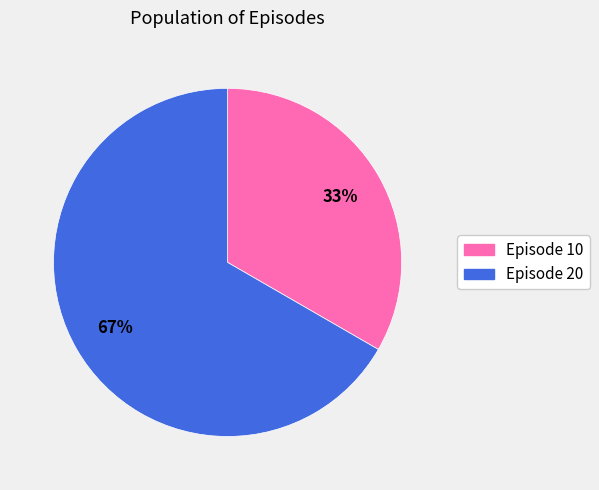

To the nearest percent, what is the average slice percentage?

50%